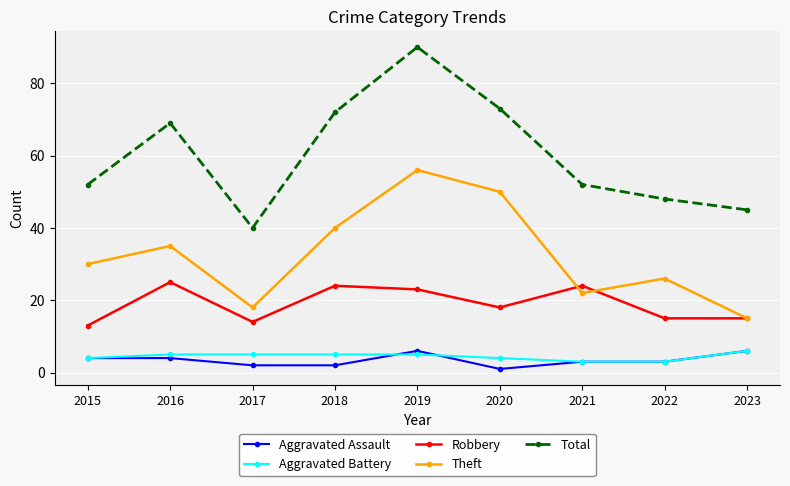

Reading right to left, what are all the values shown in this chart?

Aggravated Assault: 2023=6	2022=3	2021=3	2020=1	2019=6	2018=2	2017=2	2016=4	2015=4
Aggravated Battery: 2023=6	2022=3	2021=3	2020=4	2019=5	2018=5	2017=5	2016=5	2015=4
Robbery: 2023=15	2022=15	2021=24	2020=18	2019=23	2018=24	2017=14	2016=25	2015=13
Theft: 2023=15	2022=26	2021=22	2020=50	2019=56	2018=40	2017=18	2016=35	2015=30
Total: 2023=45	2022=48	2021=52	2020=73	2019=90	2018=72	2017=40	2016=69	2015=52